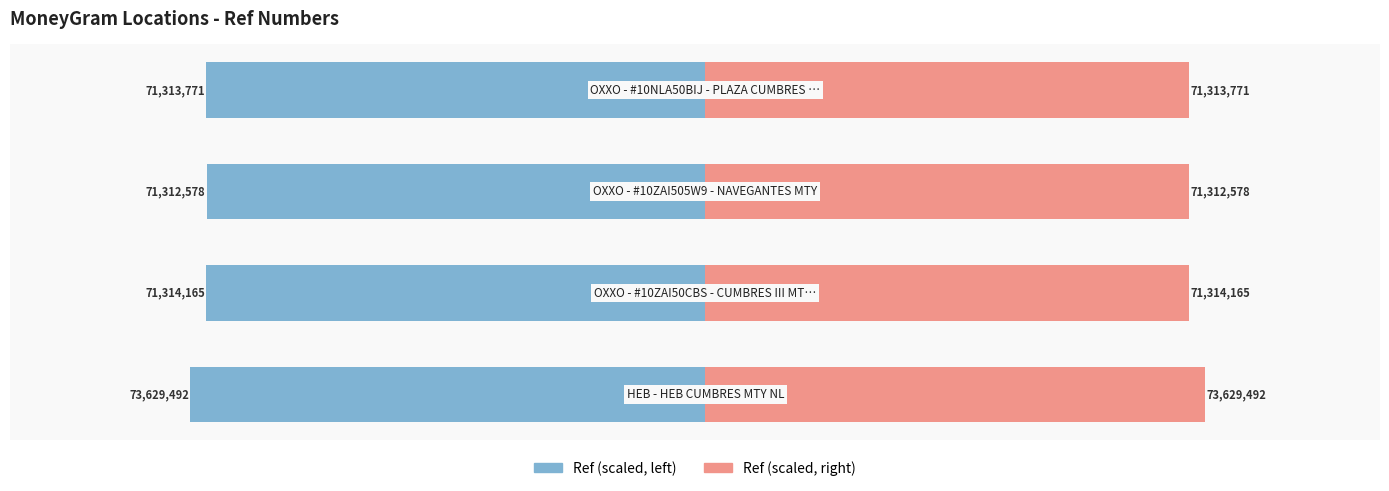

True or false: Ref (Left) has a value of -11.4 at 1.

False